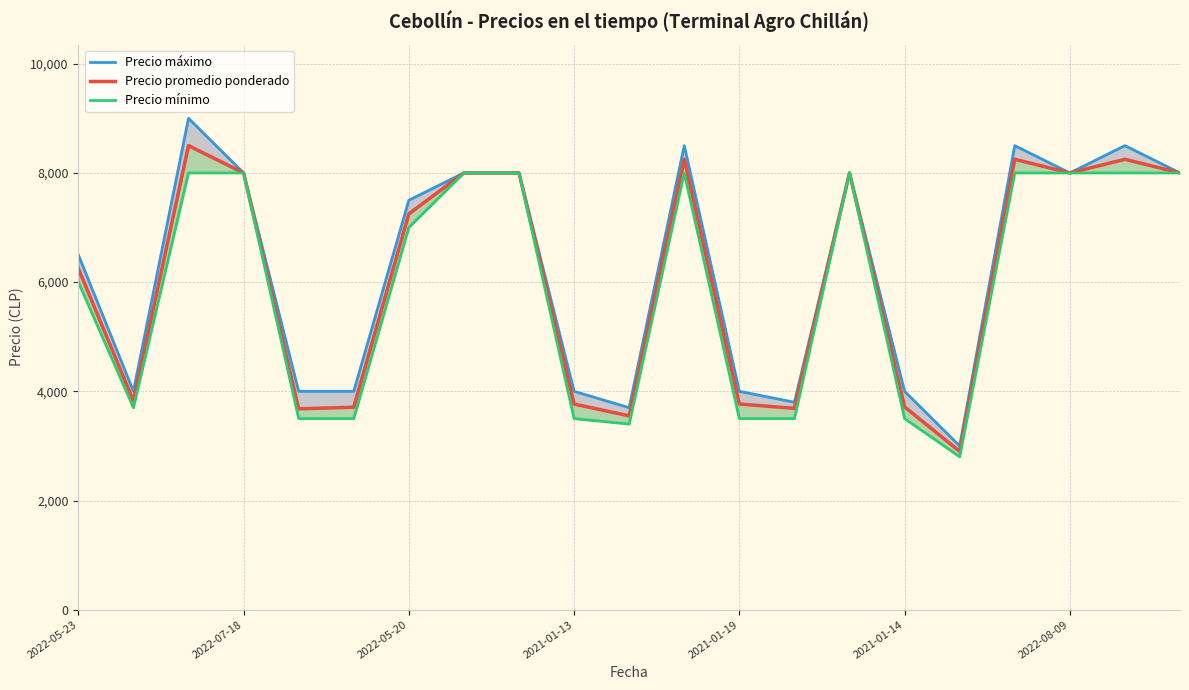

How many interior local peaks does the Precio mínimo series have?

2